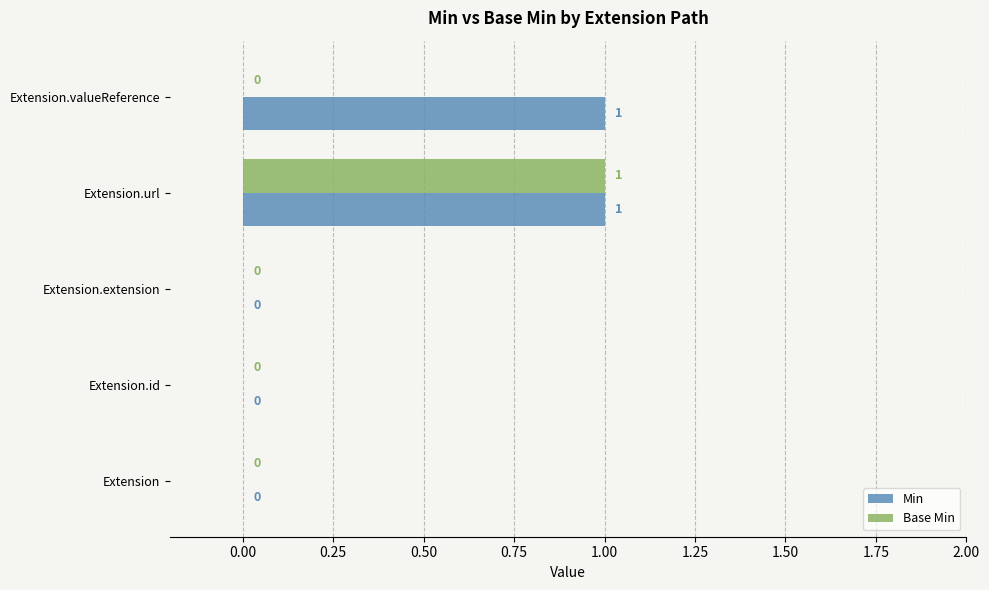

At which category is the sum across all series the highest?

Extension.url